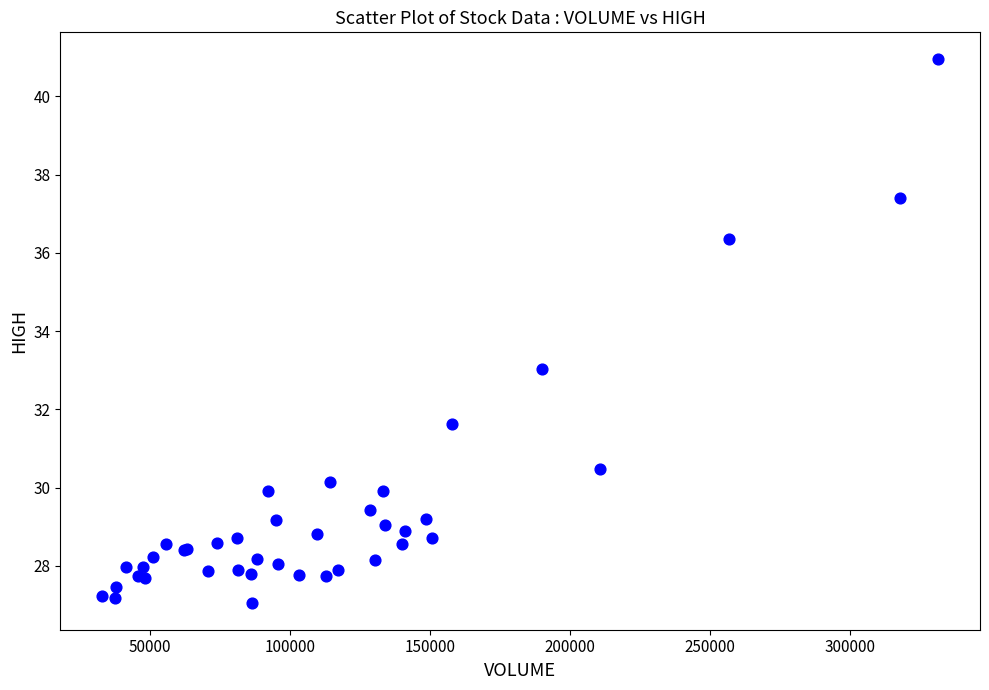

What Y value in the scatter plot is closest to 34?

33.0